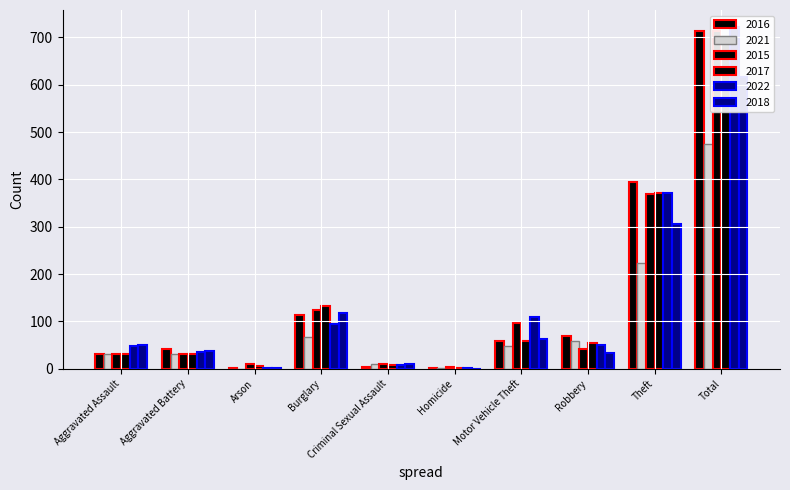

What are all the series names shown in the legend?

2016, 2021, 2015, 2017, 2022, 2018